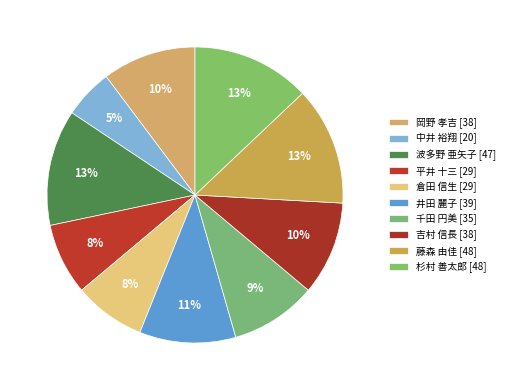

To the nearest percent, what portion does 井田 麗子 represent?

11%